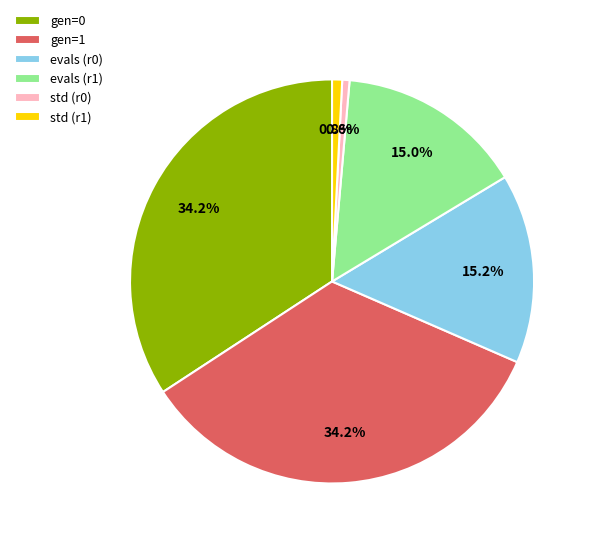

Is there a majority slice in this chart?

No